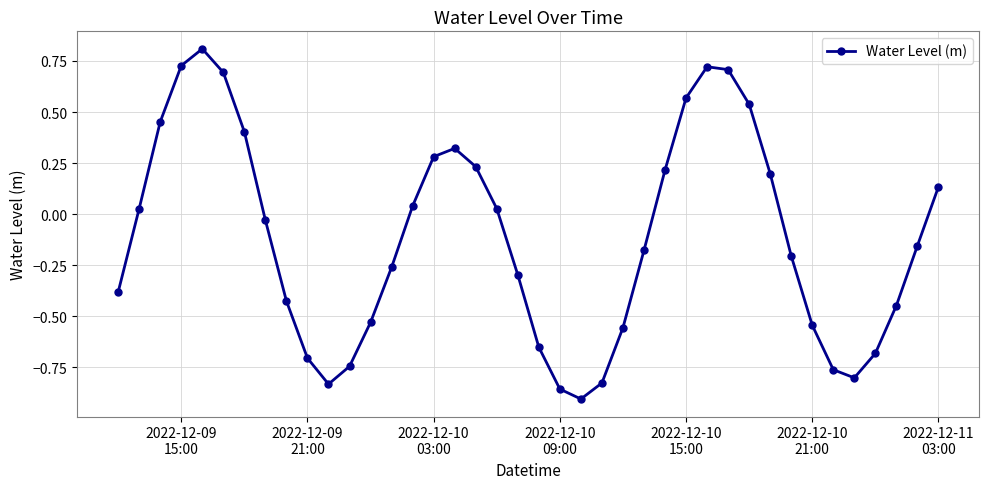

How many interior local valleys (lower than both neighbors) does the data have?

3